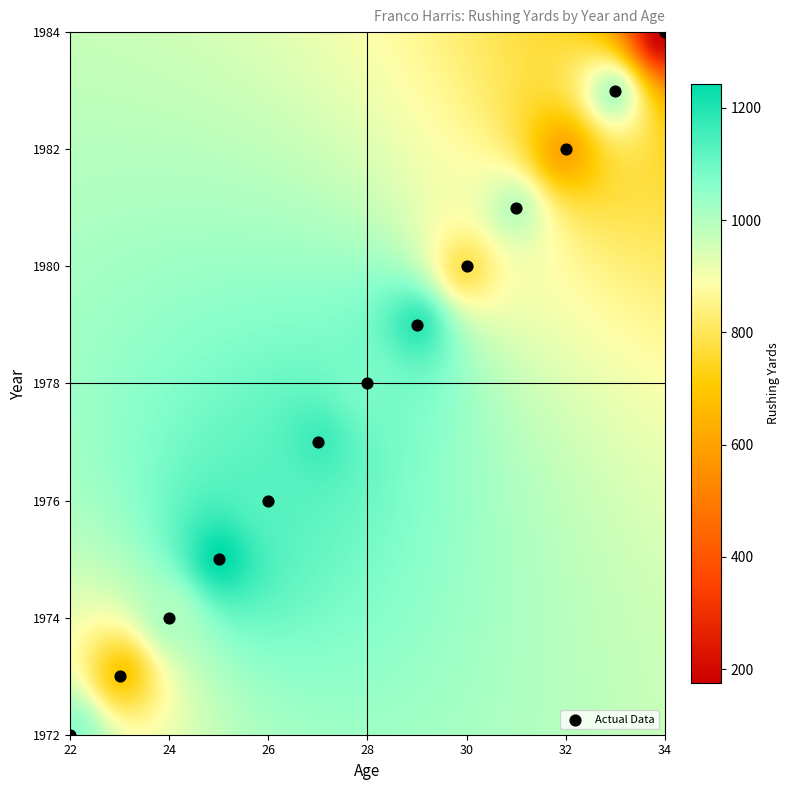

What is the range of X values (max minus min)?

12